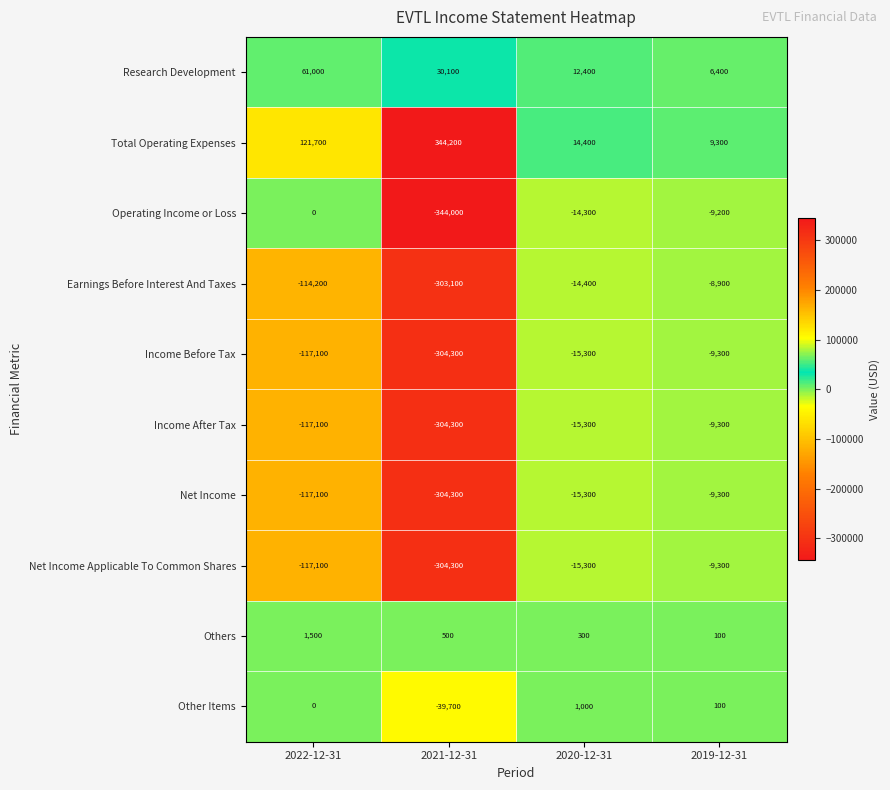

At which category is the sum across all series the highest?

2019-12-31